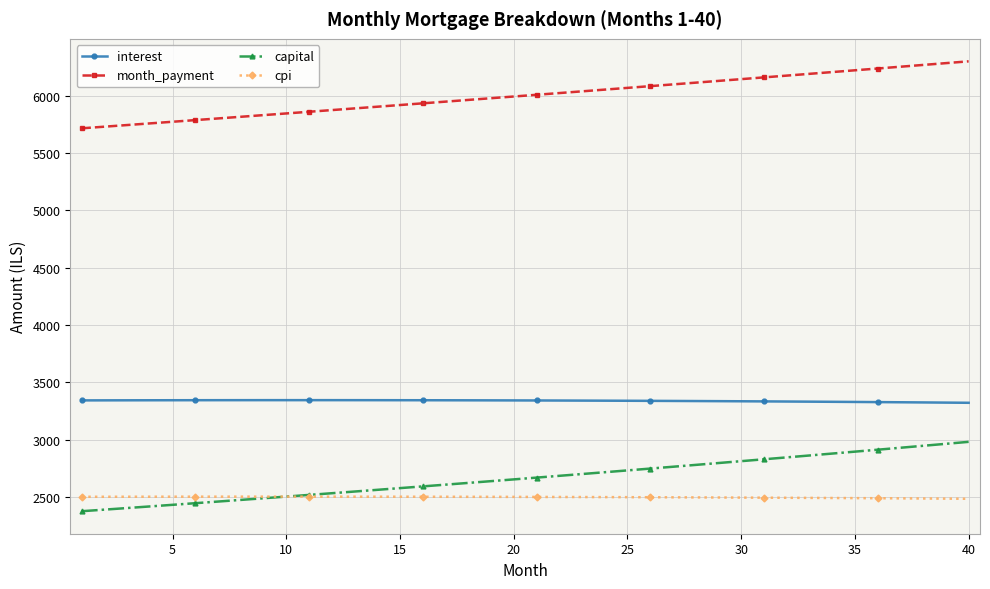

Which series has the largest total across all categories?

month_payment